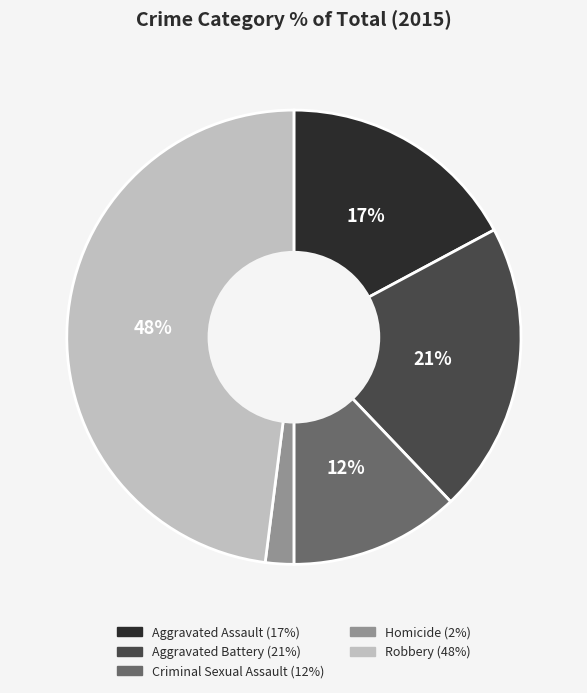

Is there a majority slice in this chart?

No